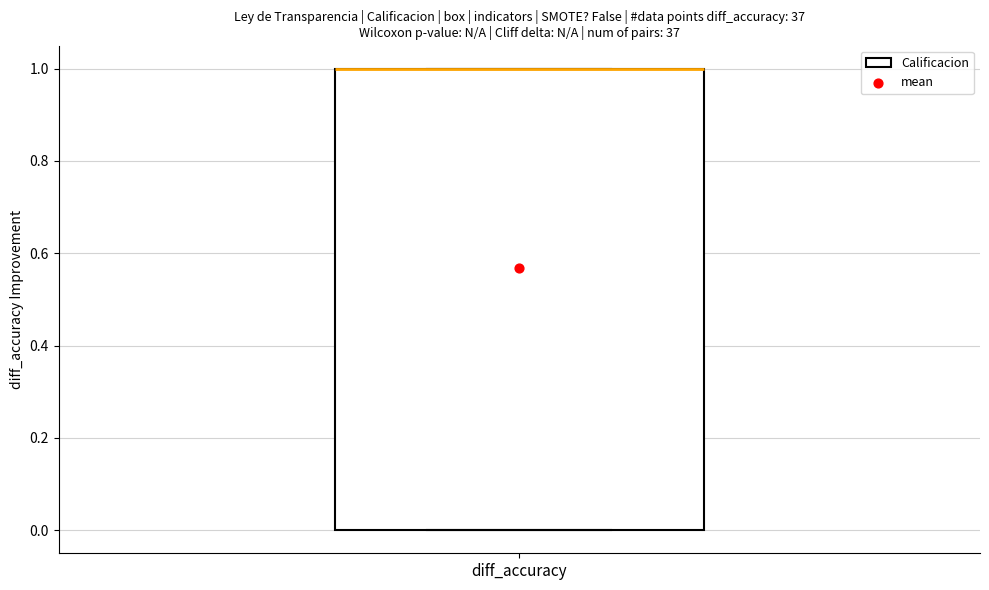

Transcribe this box plot: give where the median line is, the range the box spans, and where the two whiskers end, as read against the y-axis. The values are not printed on the chart, so give them approximately, as read against the axis.

median 1 (drawn on the box's upper edge), box 0 to 1, whiskers 0 to 1